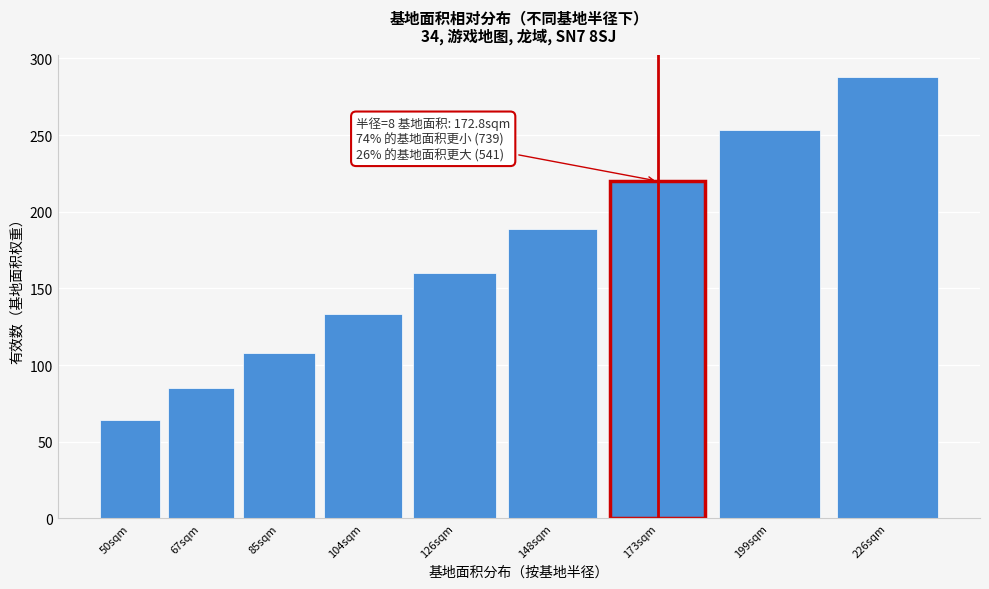

Reading left to right, what are all the values shown in this chart?

64	85	108	133	160	189	220	253	288